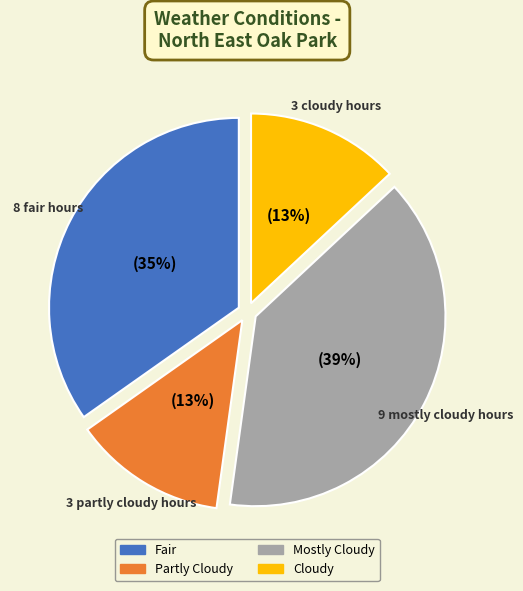

Is it true that Fair is 35% of the pie?

True